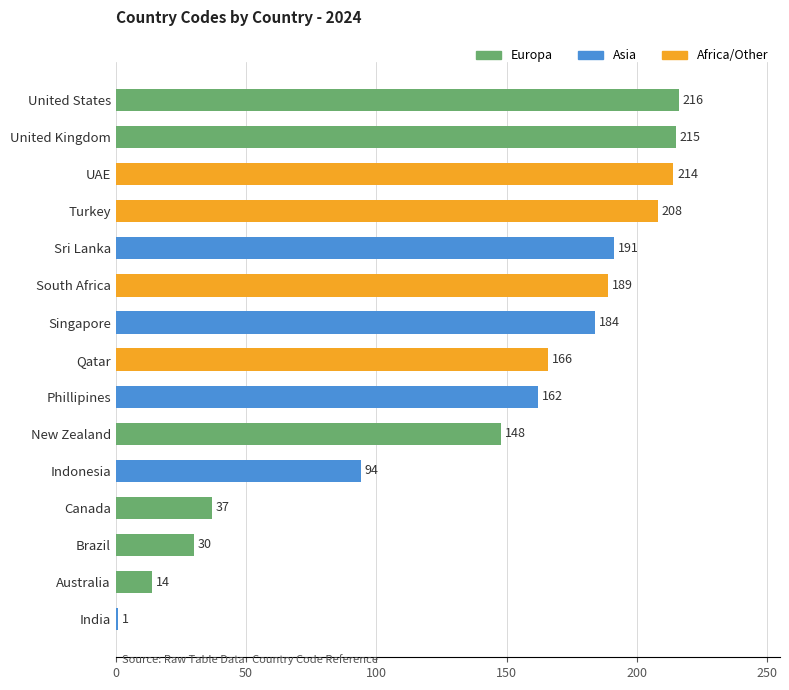

The value at Canada is 37. True or false?

True